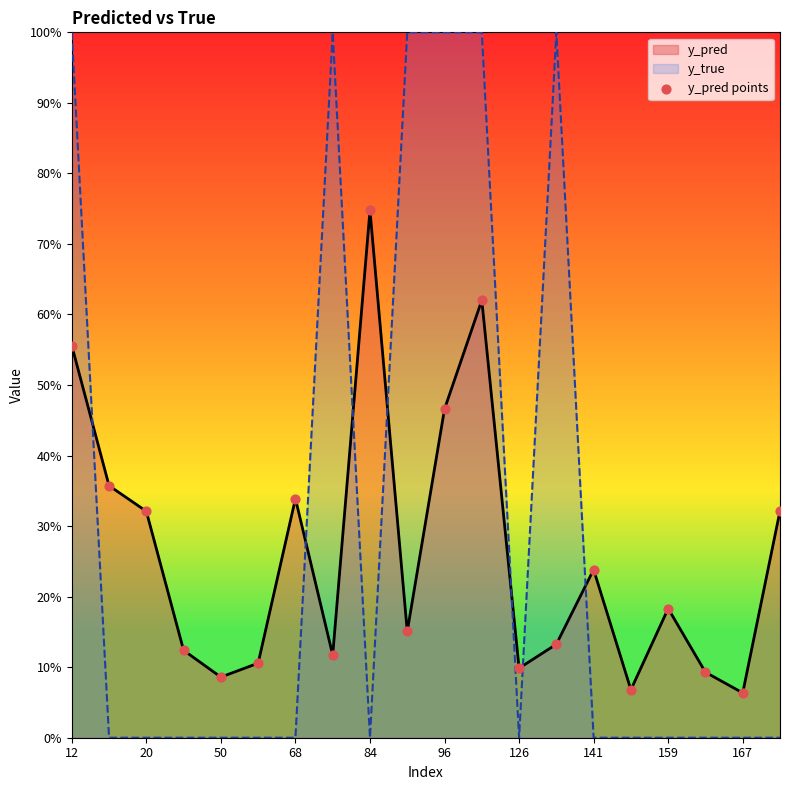

Which series has the largest Y range (max minus min)?

y_true